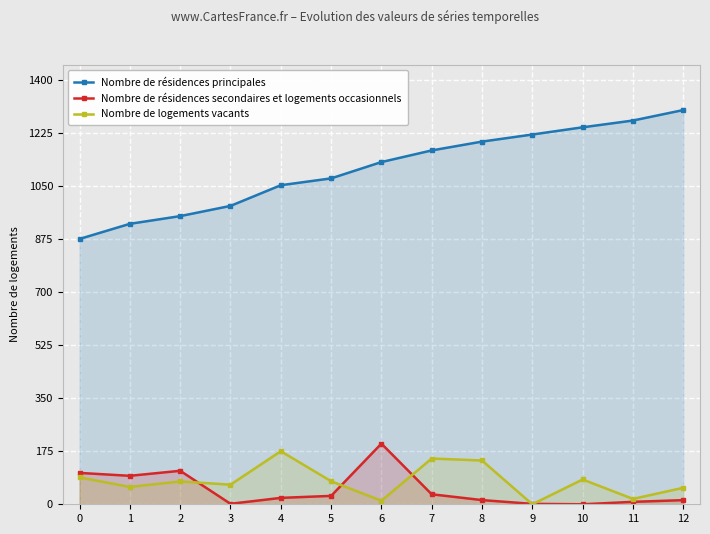

What is the sum of the Nombre de résidences secondaires et logements occasionnels values at 10 and 7?

33.0